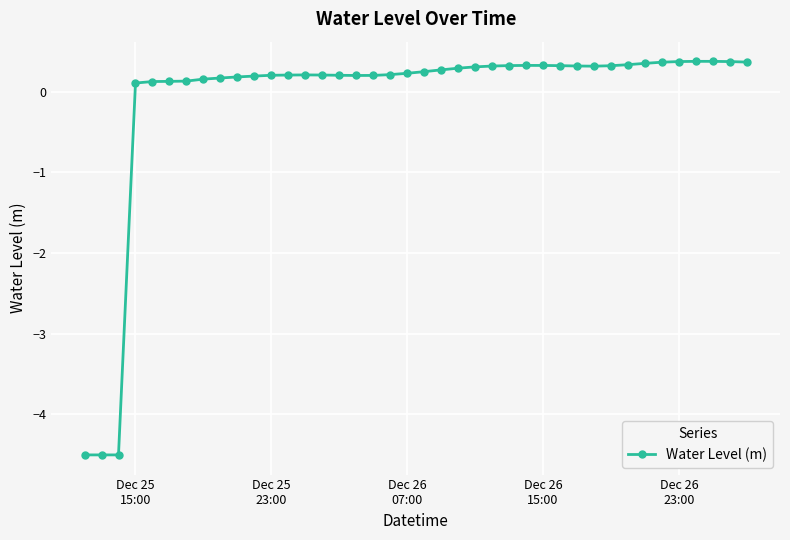

True or false: the data has more than 2 interior local peaks.

True